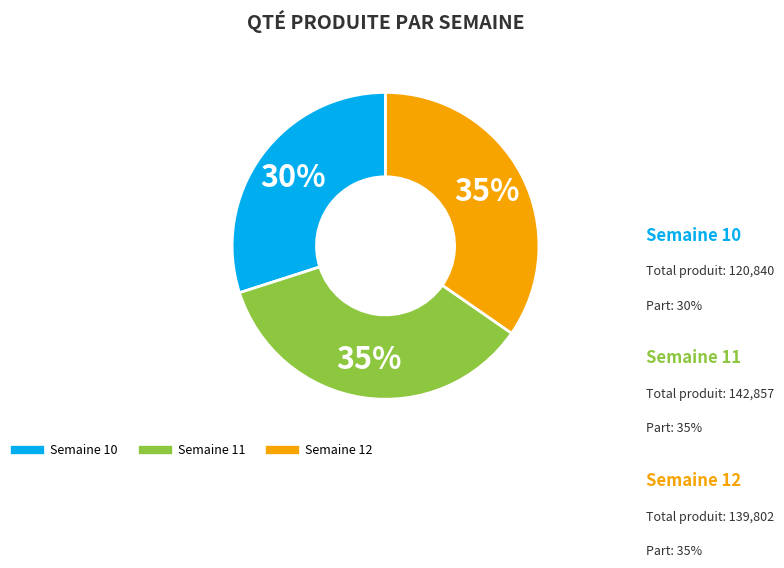

To the nearest percent, what is the average slice percentage?

33%